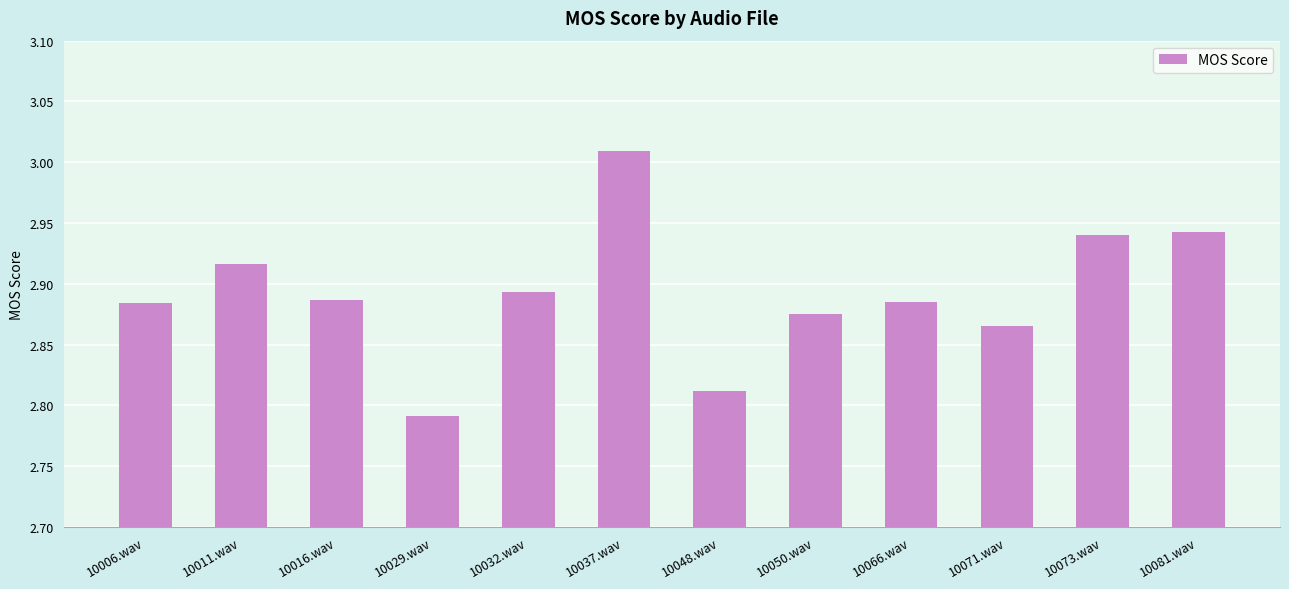

Which category has the lowest value across all series?

10029.wav